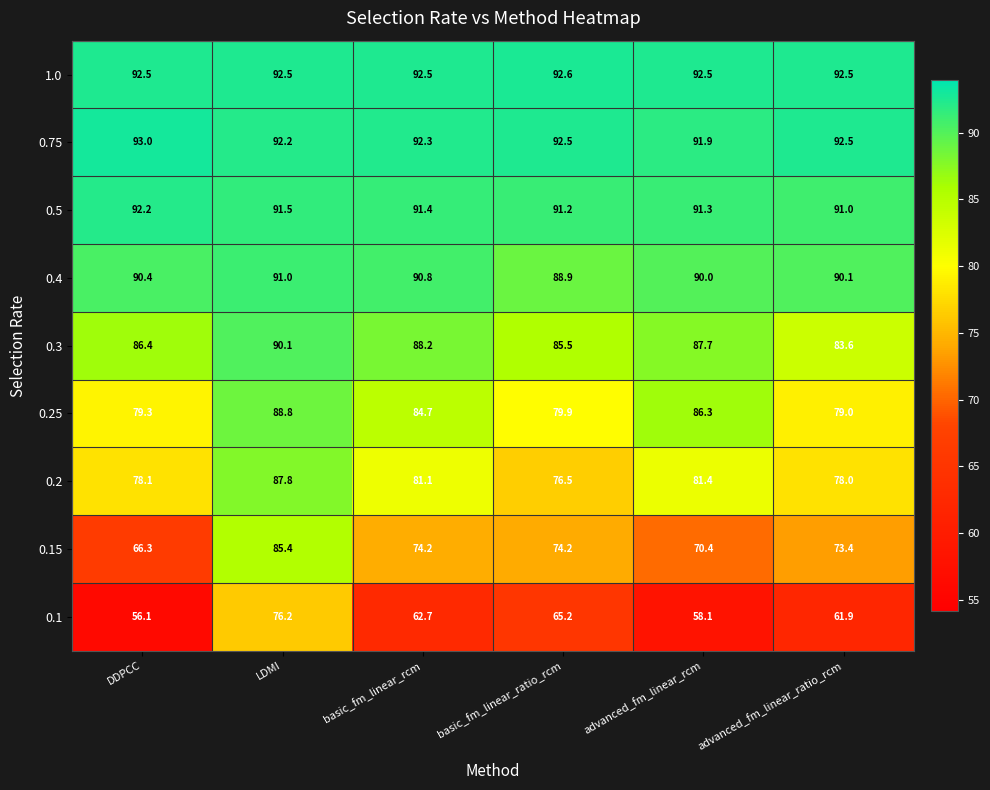

What is the difference between the maximum and minimum values in the 0.1 series?

20.1